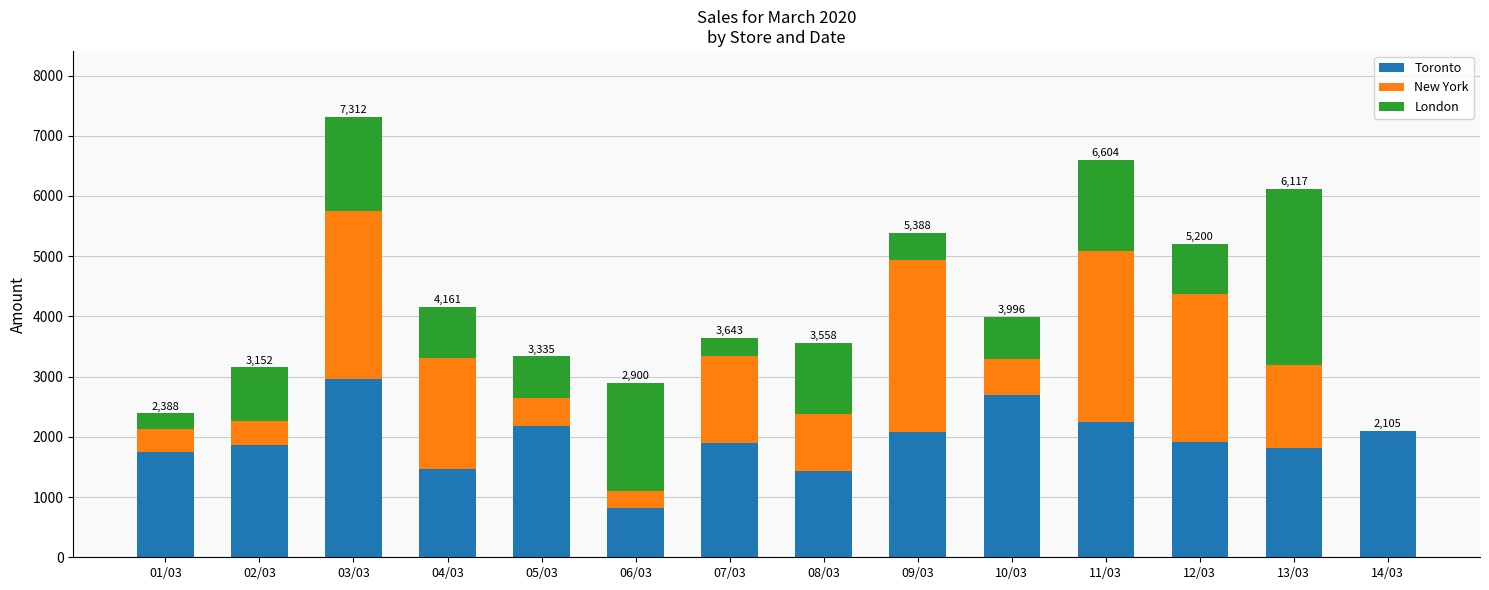

The value of Toronto at 04/03 is 1470. True or false?

True